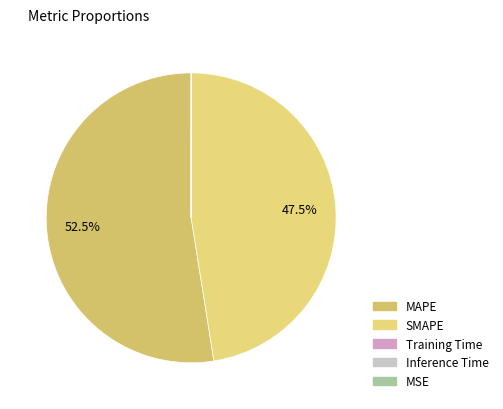

What percentage is the MAPE slice, to the nearest percent?

53%